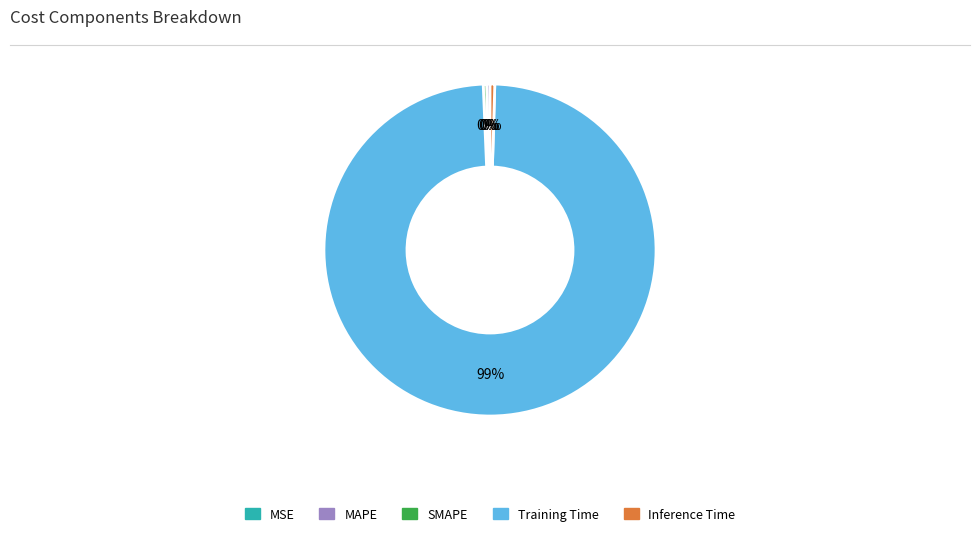

Does Training Time account for over 50% of the chart?

Yes